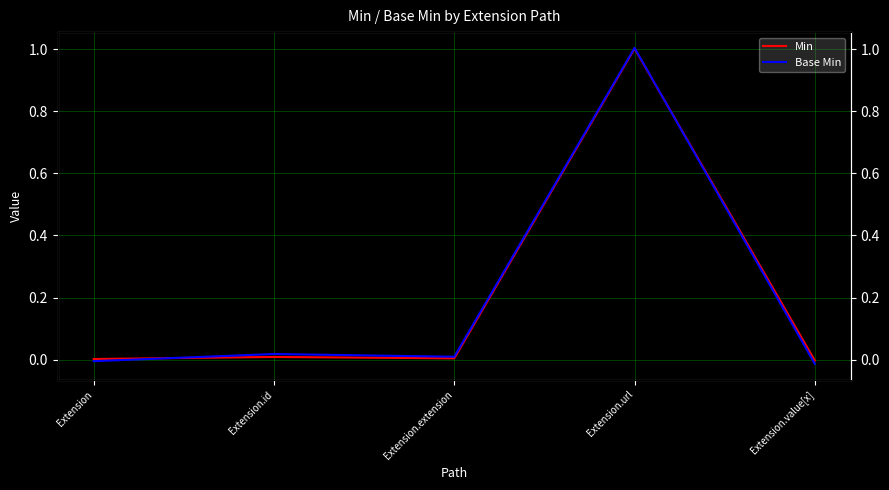

Reading left to right, transcribe all the data shown in this chart.

Min: 0.0	0.0	0.0	1.0	-0.0
Base Min: -0.0	0.0	0.0	1.0	-0.0